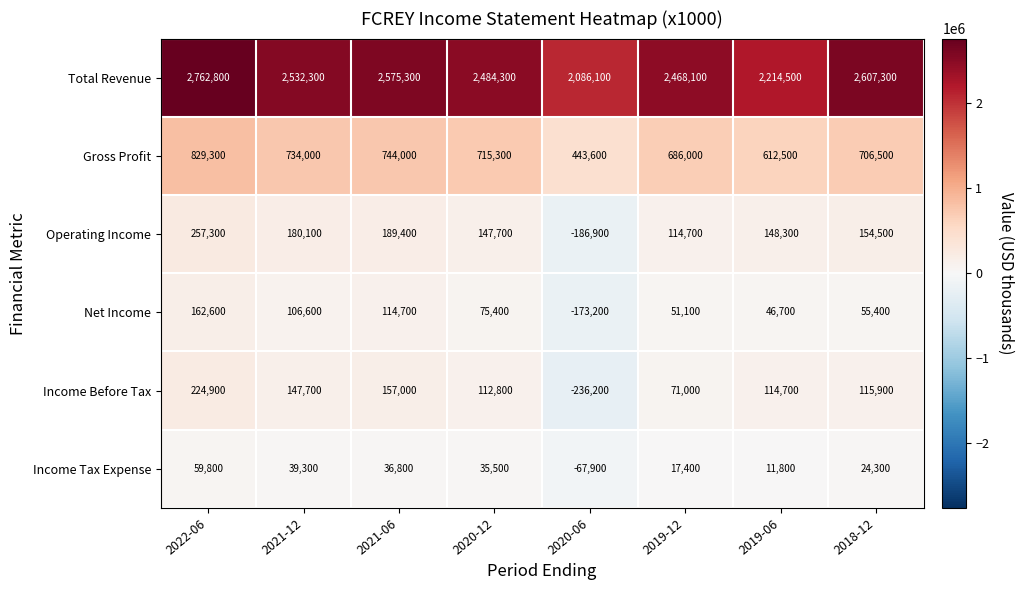

How many negative values does the Income Before Tax series have?

1